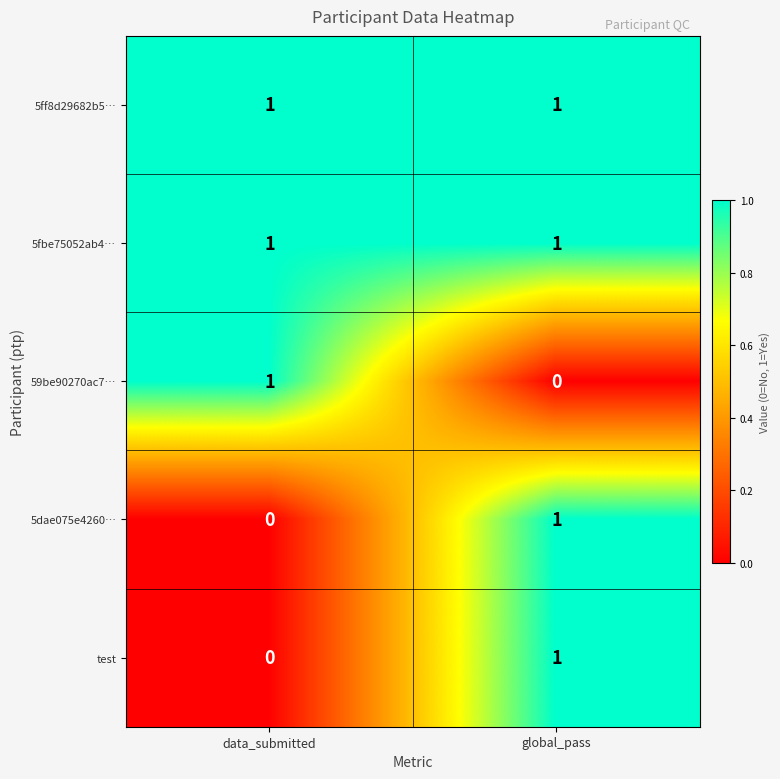

Reading right to left, transcribe all the data shown in this chart.

5ff8d29682b5…: global_pass=1	data_submitted=1
5fbe75052ab4…: global_pass=1	data_submitted=1
59be90270ac7…: global_pass=0	data_submitted=1
5dae075e4260…: global_pass=1	data_submitted=0
test: global_pass=1	data_submitted=0